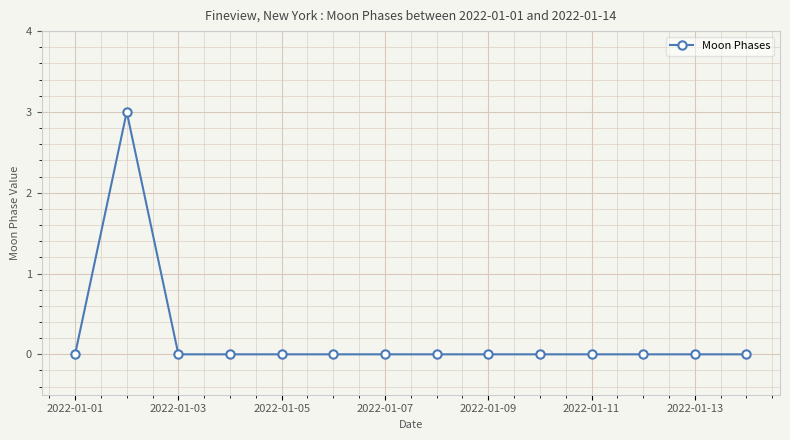

Count the number of categories in the chart.

14